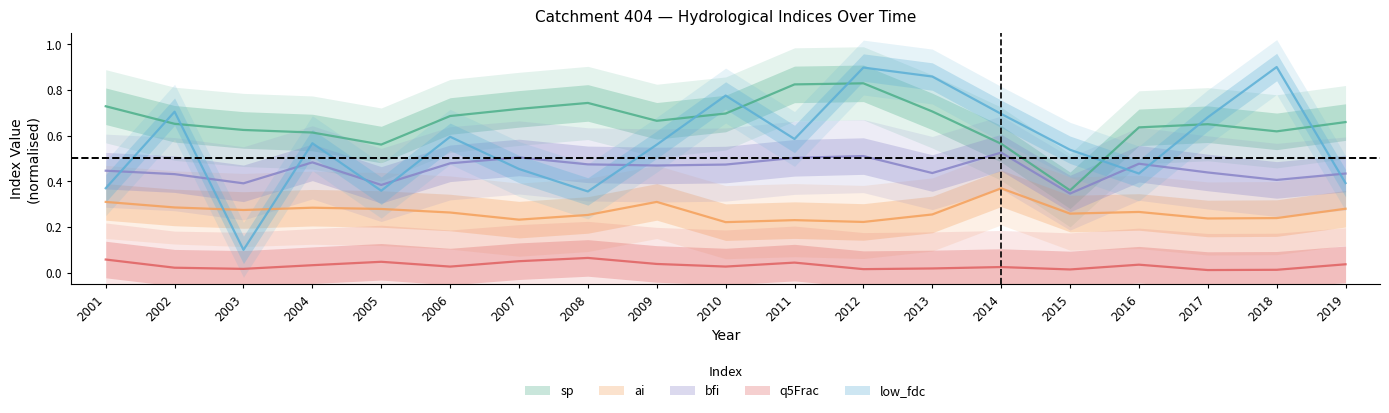

Reading left to right, list all the values displayed in this chart.

sp: 2001=0.7	2002=0.7	2003=0.6	2004=0.6	2005=0.6	2006=0.7	2007=0.7	2008=0.7	2009=0.7	2010=0.7	2011=0.8	2012=0.8	2013=0.7	2014=0.6	2015=0.4	2016=0.6	2017=0.6	2018=0.6	2019=0.7
ai: 2001=0.3	2002=0.3	2003=0.3	2004=0.3	2005=0.3	2006=0.3	2007=0.2	2008=0.3	2009=0.3	2010=0.2	2011=0.2	2012=0.2	2013=0.3	2014=0.4	2015=0.3	2016=0.3	2017=0.2	2018=0.2	2019=0.3
bfi: 2001=0.4	2002=0.4	2003=0.4	2004=0.5	2005=0.4	2006=0.5	2007=0.5	2008=0.5	2009=0.5	2010=0.5	2011=0.5	2012=0.5	2013=0.4	2014=0.5	2015=0.3	2016=0.5	2017=0.4	2018=0.4	2019=0.4
q5Frac: 2001=0.1	2002=0.0	2003=0.0	2004=0.0	2005=0.0	2006=0.0	2007=0.1	2008=0.1	2009=0.0	2010=0.0	2011=0.0	2012=0.0	2013=0.0	2014=0.0	2015=0.0	2016=0.0	2017=0.0	2018=0.0	2019=0.0
low_fdc: 2001=0.4	2002=0.7	2003=0.1	2004=0.6	2005=0.4	2006=0.6	2007=0.5	2008=0.4	2009=0.6	2010=0.8	2011=0.6	2012=0.9	2013=0.9	2014=0.7	2015=0.5	2016=0.4	2017=0.7	2018=0.9	2019=0.4